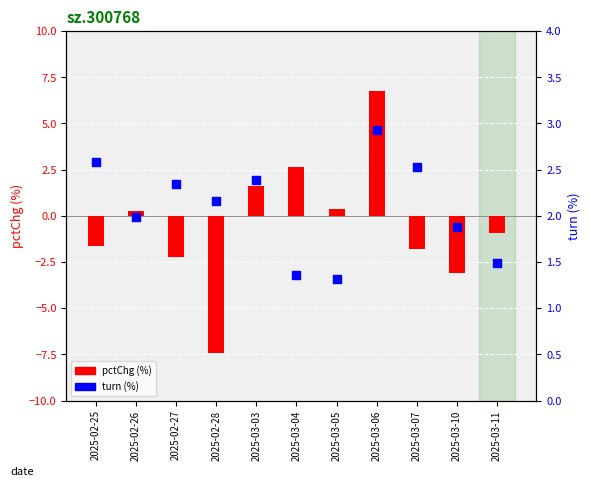

Which has a higher value, 2025-03-11 or 2025-03-03?

2025-03-03